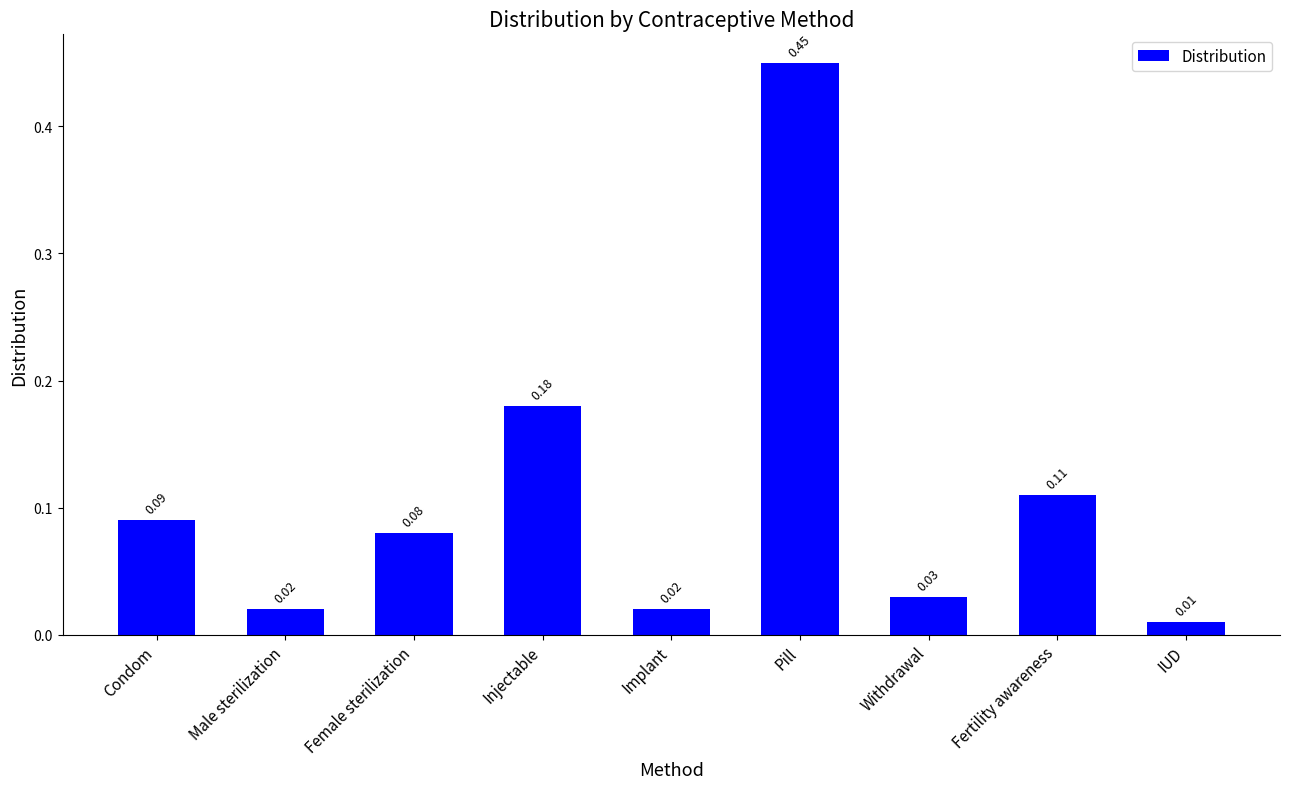

What is the difference between the values at Implant and Pill?

0.4